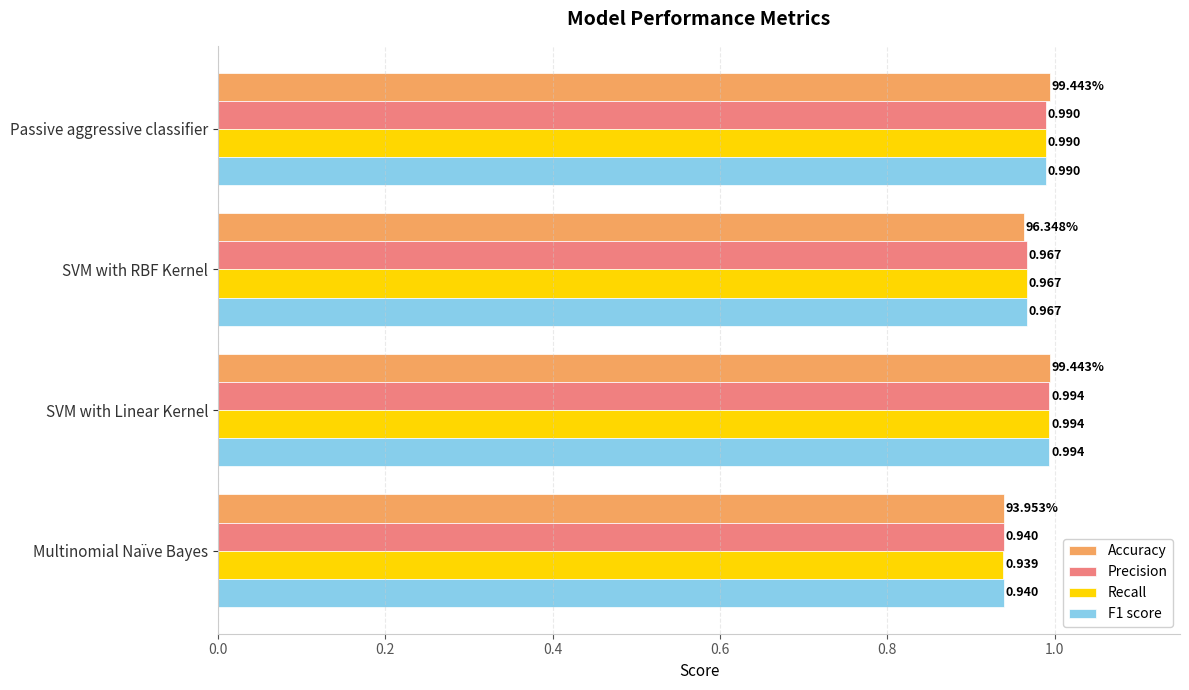

Between Multinomial Naïve Bayes and SVM with RBF Kernel, which series saw the biggest shift?

Recall